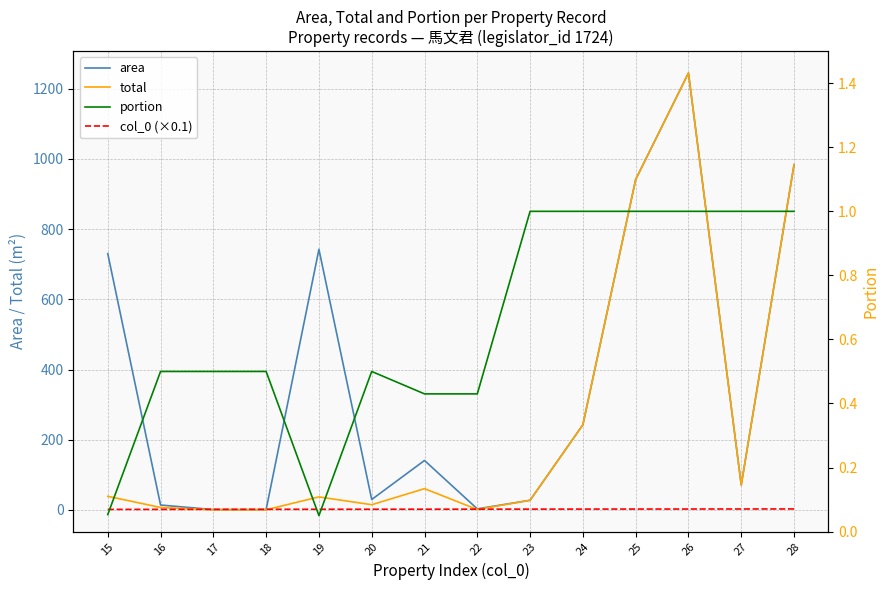

Reading left to right, list all the values displayed in this chart.

area: 15=730.0	16=14.0	17=1.0	18=1.0	19=742.3	20=29.7	21=140.9	22=3.0	23=27.5	24=242.5	25=941.2	26=1244.5	27=71.0	28=983.4
total: 15=38.8	16=7.0	17=0.5	18=0.5	19=37.1	20=14.9	21=60.6	22=1.3	23=27.5	24=242.5	25=941.2	26=1244.5	27=71.0	28=983.4
col_0 (×0.1): 15=1.5	16=1.6	17=1.7	18=1.8	19=1.9	20=2.0	21=2.1	22=2.2	23=2.3	24=2.4	25=2.5	26=2.6	27=2.7	28=2.8
portion: 15=0.1	16=0.5	17=0.5	18=0.5	19=0.1	20=0.5	21=0.4	22=0.4	23=1.0	24=1.0	25=1.0	26=1.0	27=1.0	28=1.0